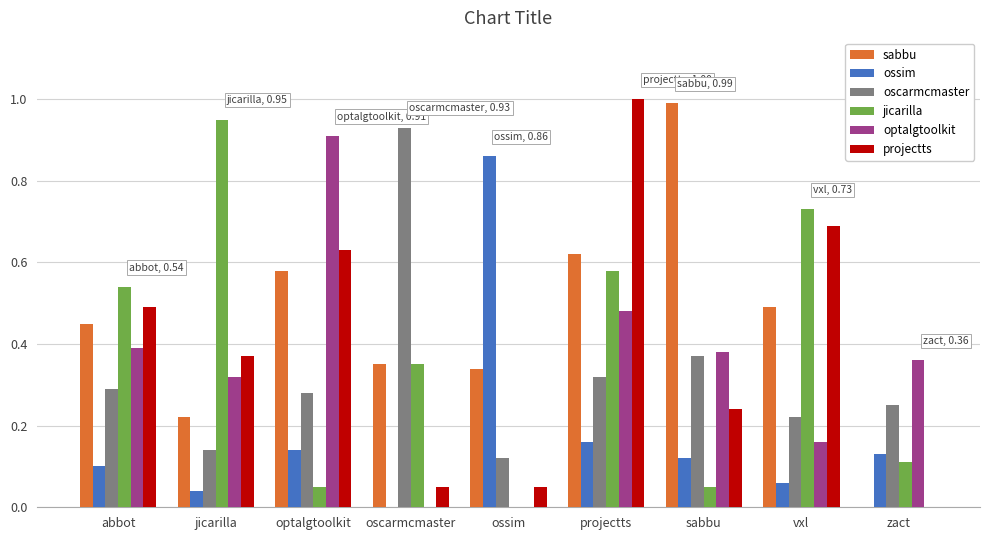

What is the total value across all series at vxl?

2.4